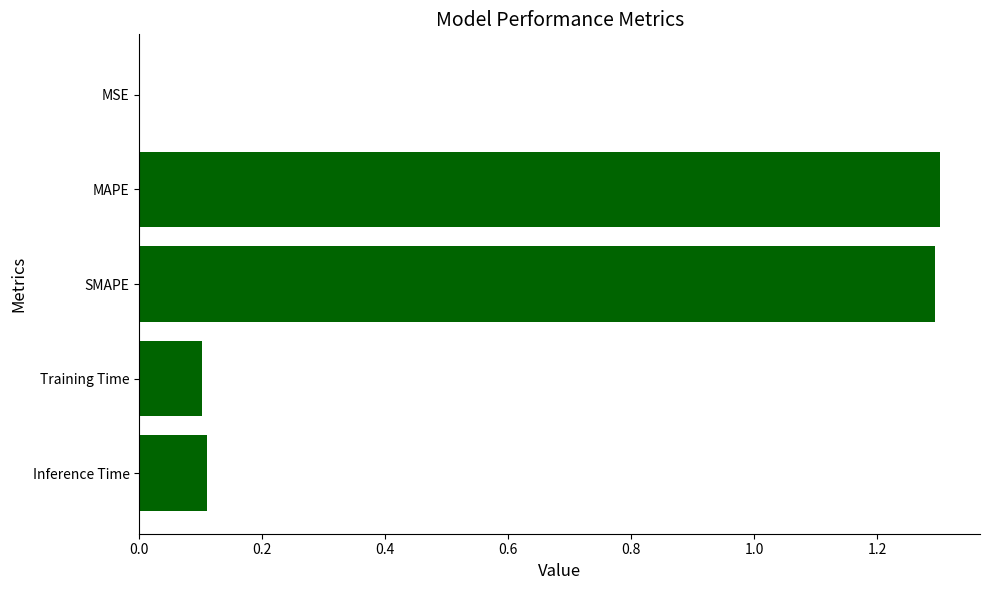

Which has a higher value, Training Time or MAPE?

MAPE